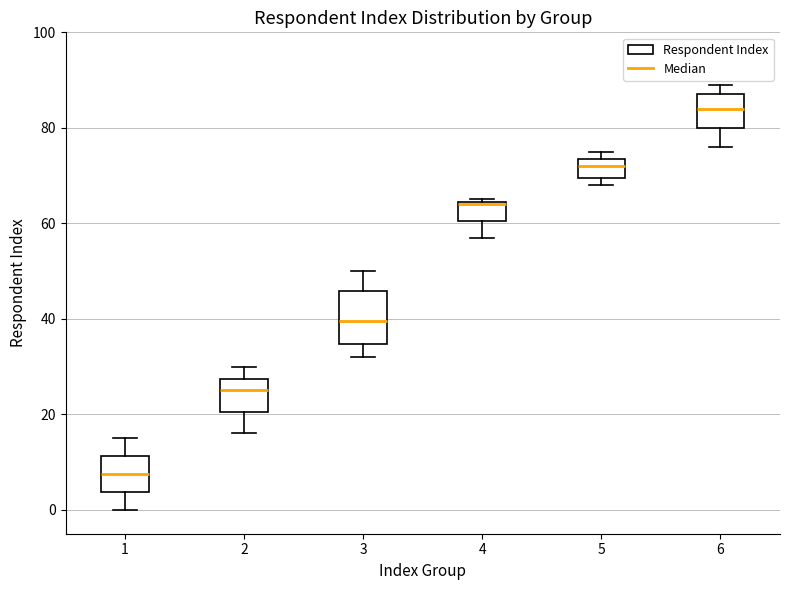

Reading left to right, read every box against the y-axis: the position of its median line, the range the box covers, and the ends of its whiskers. The values are not printed on the chart, so give them approximately, as read against the axis.

1: median 8, box 4 to 12, whiskers 0 to 16
2: median 26, box 20 to 28, whiskers 16 to 30
3: median 40, box 34 to 46, whiskers 32 to 50
4: median 64, box 60 to 64, whiskers 58 to 66
5: median 72, box 70 to 74, whiskers 68 to 76
6: median 84, box 80 to 88, whiskers 76 to 90